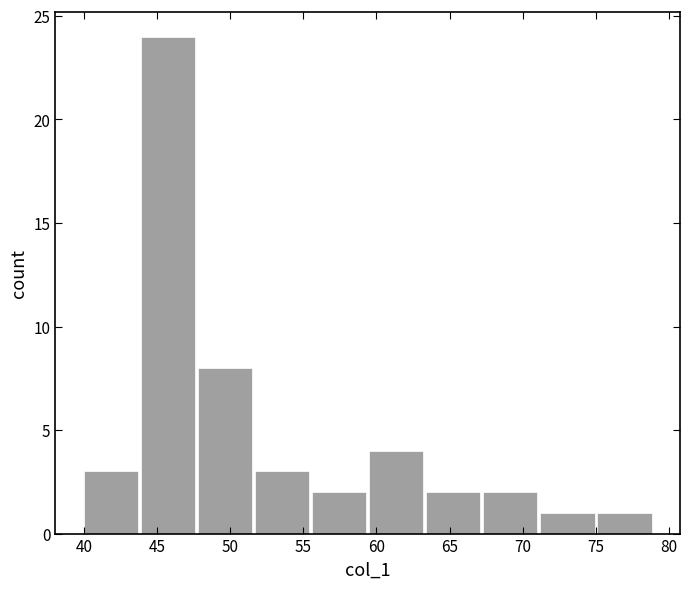

Over which range of the x-axis is the bar tallest?

43.9 to 47.8